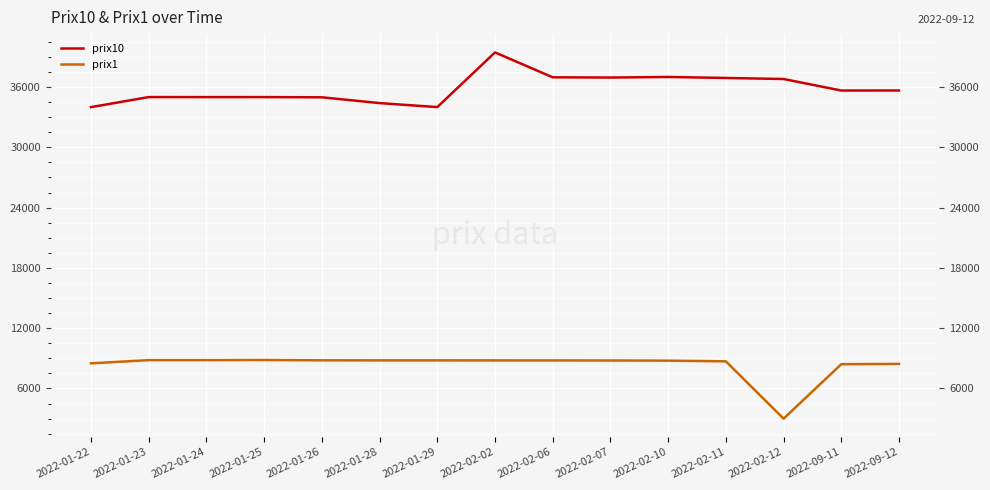

What is the difference between the highest and lowest values at 2022-09-12?

27211